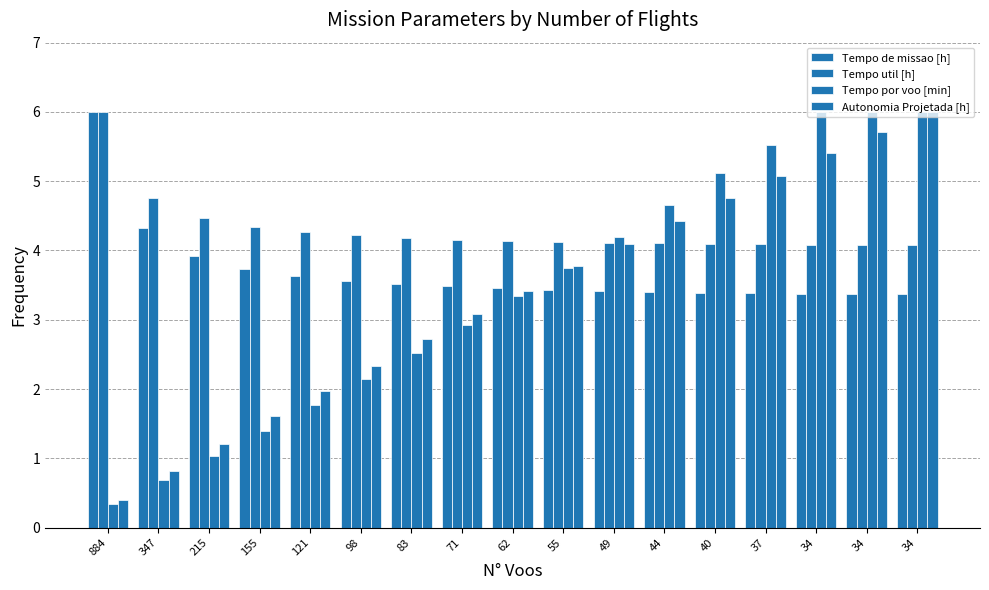

At which label does Autonomia Projetada [h] first exceed 3?

71